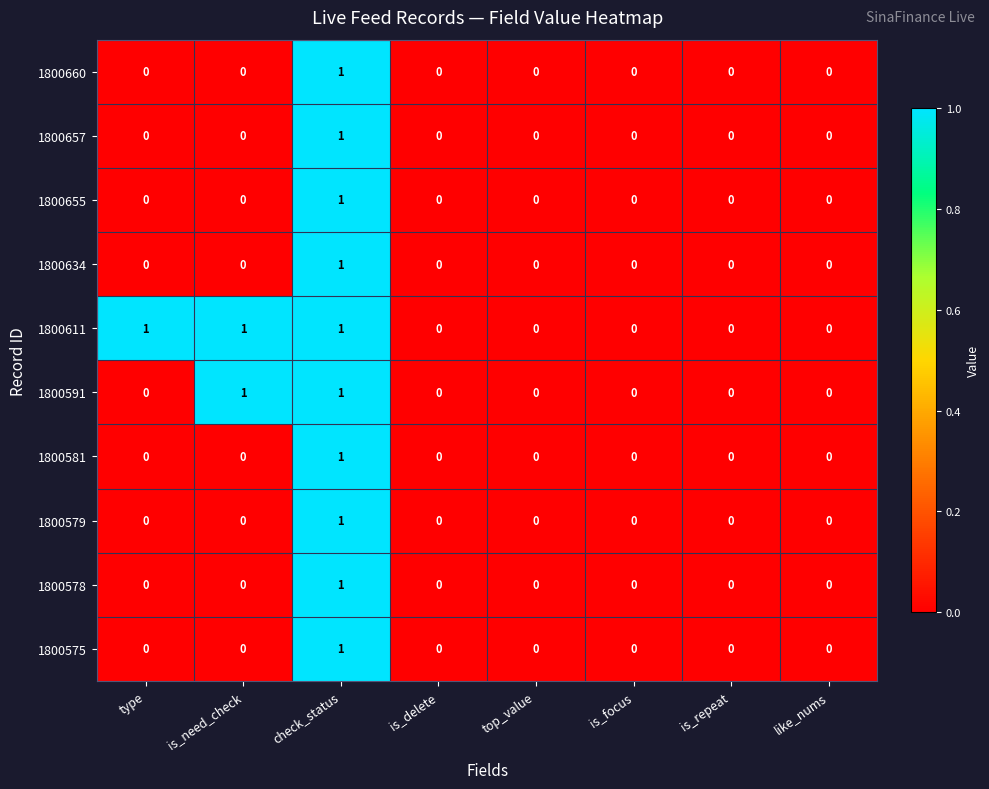

Is it true that 1800578 equals 0 at is_focus?

True